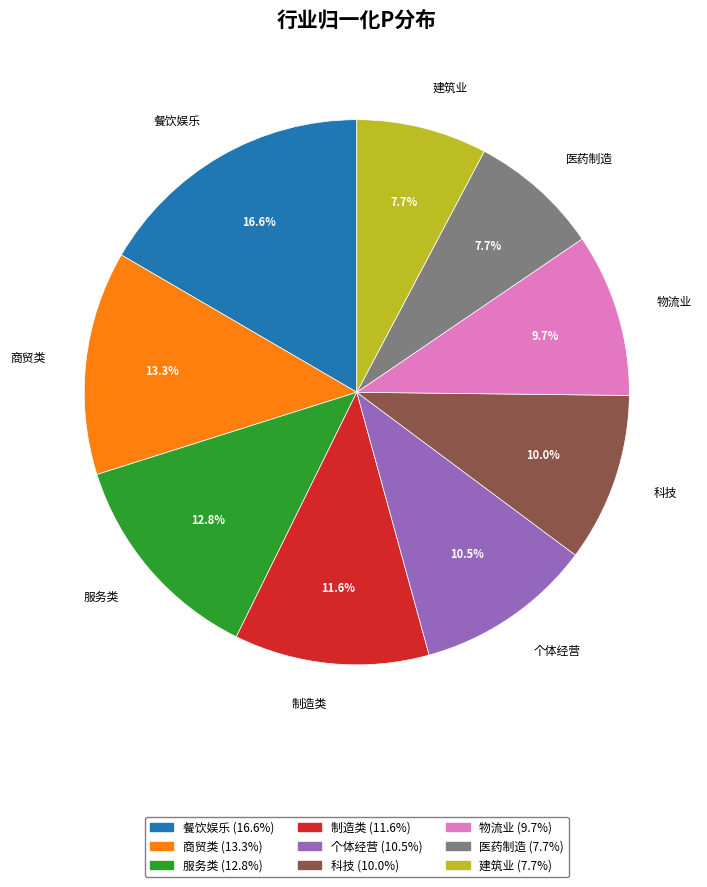

Which has a higher value, 制造类 or 商贸类?

商贸类